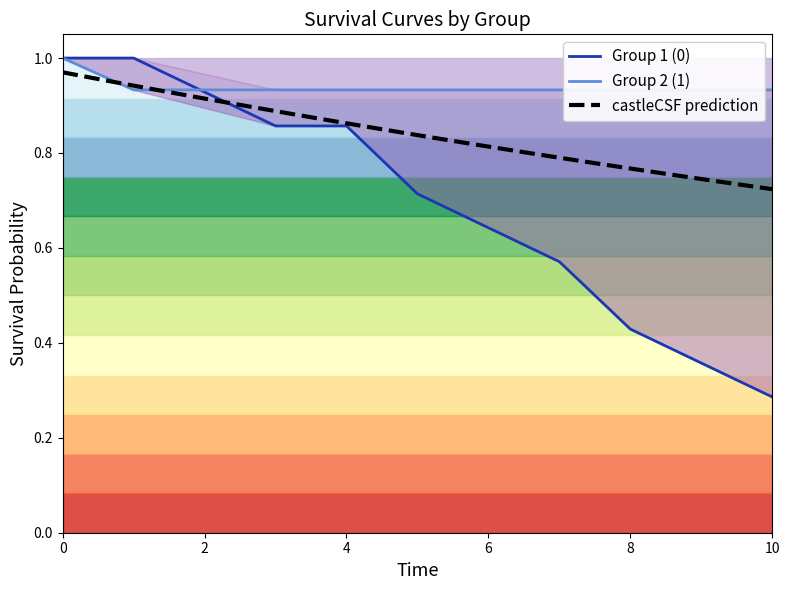

Which series has the largest total across all categories?

Group 2 survival